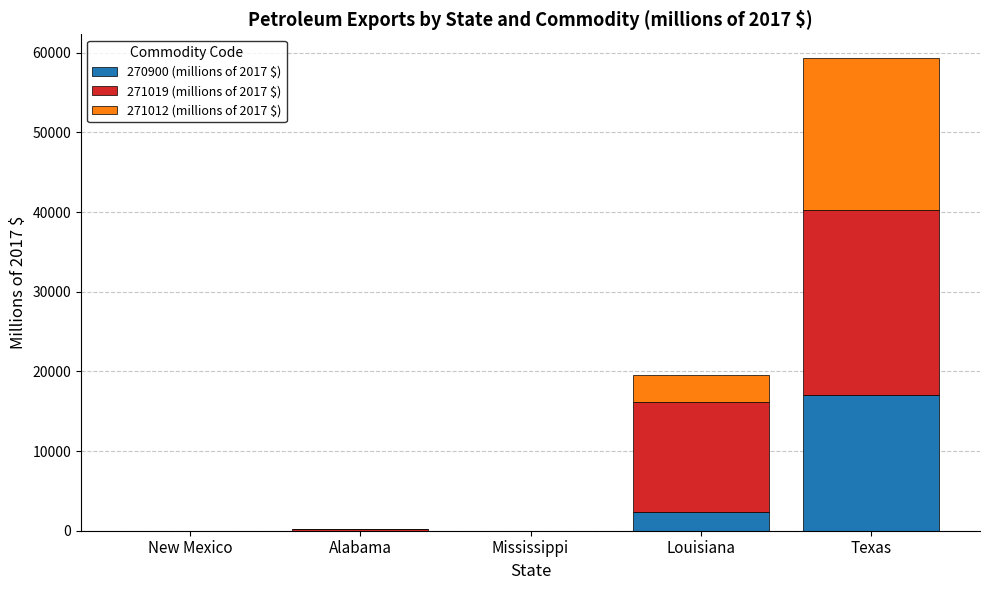

At which label does 270900 (millions of 2017 $) reach its peak?

Texas